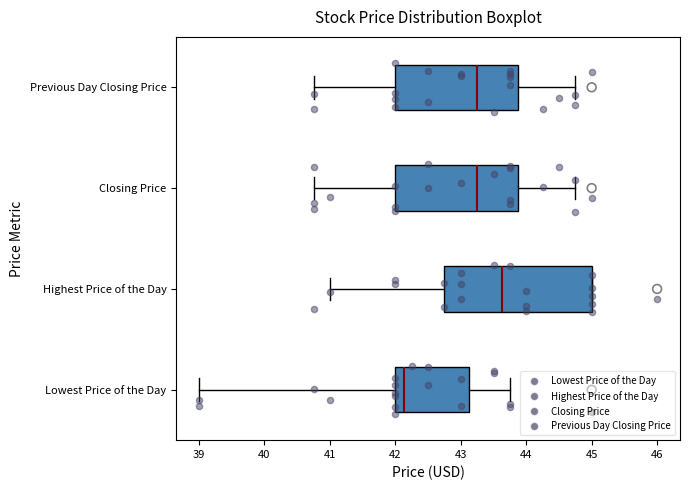

Reading bottom to top, transcribe this box plot: for each box, give where its median line is, the range the box spans, and where its two whiskers end, as read against the x-axis. The values are not printed on the chart, so give them approximately, as read against the axis.

Lowest Price of the Day: median 42.1, box 42.0 to 43.1, whiskers 39.0 to 43.8
Highest Price of the Day: median 43.6, box 42.8 to 45.0, whiskers 41.0 to 45.0
Closing Price: median 43.3, box 42.0 to 43.9, whiskers 40.8 to 44.8
Previous Day Closing Price: median 43.3, box 42.0 to 43.9, whiskers 40.8 to 44.8